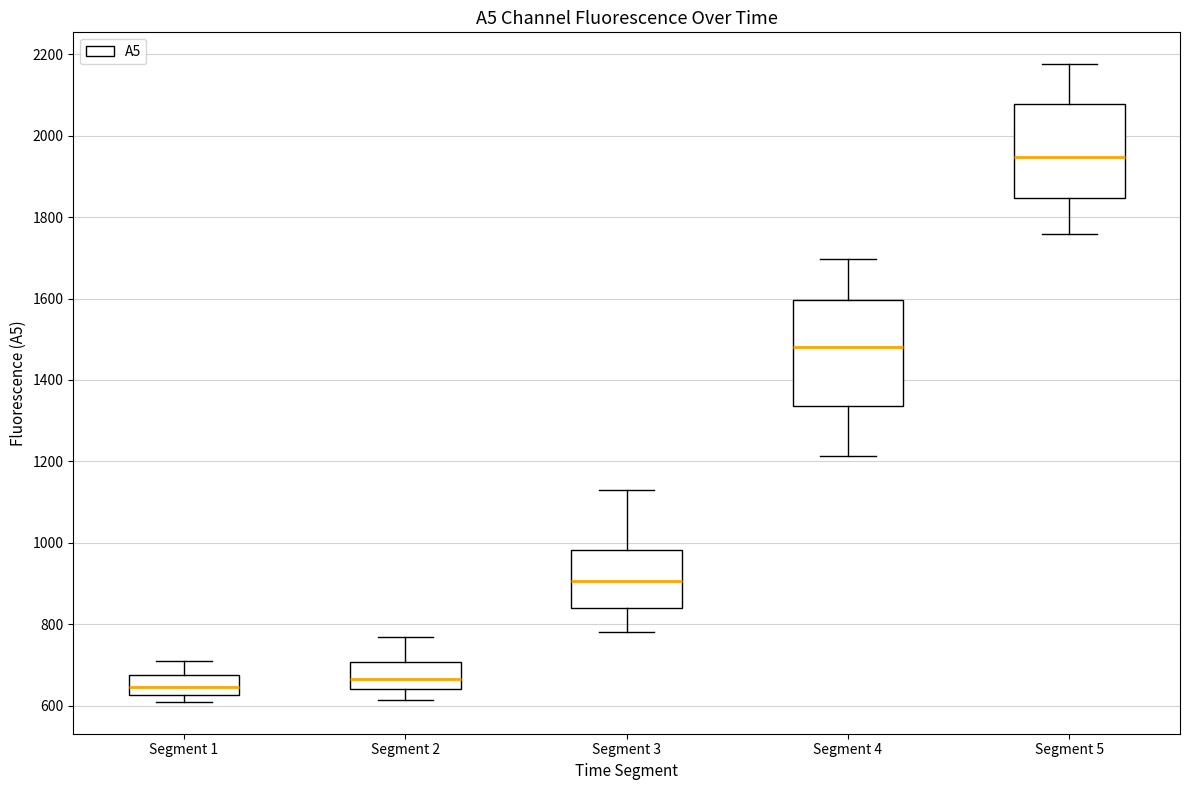

Where is the lower edge of the box for Segment 1 on the y-axis? The values are not printed on the chart, so give them approximately, as read against the axis.

620